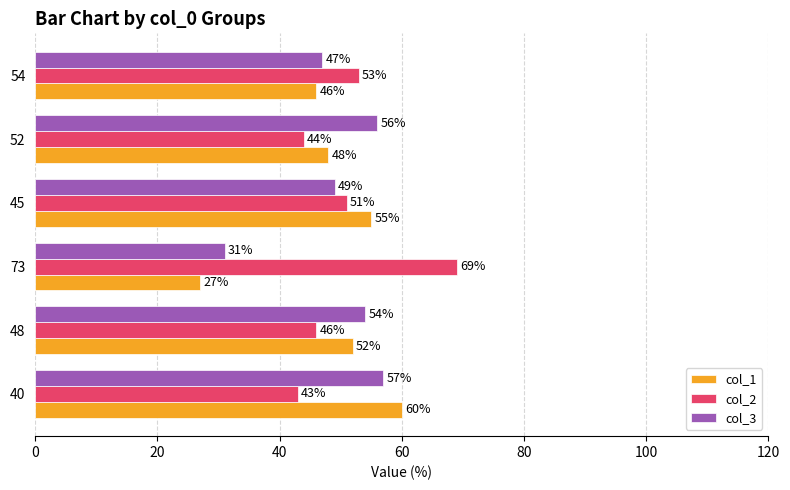

The value of col_3 at 40 is 39. True or false?

False